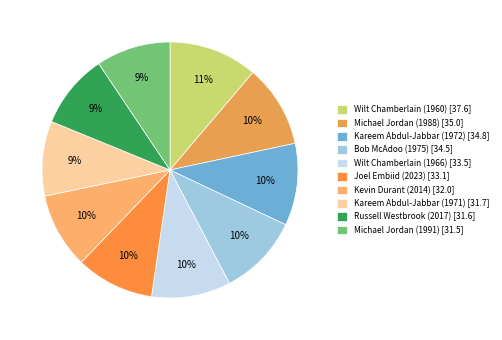

Count the number of slices in the pie.

10